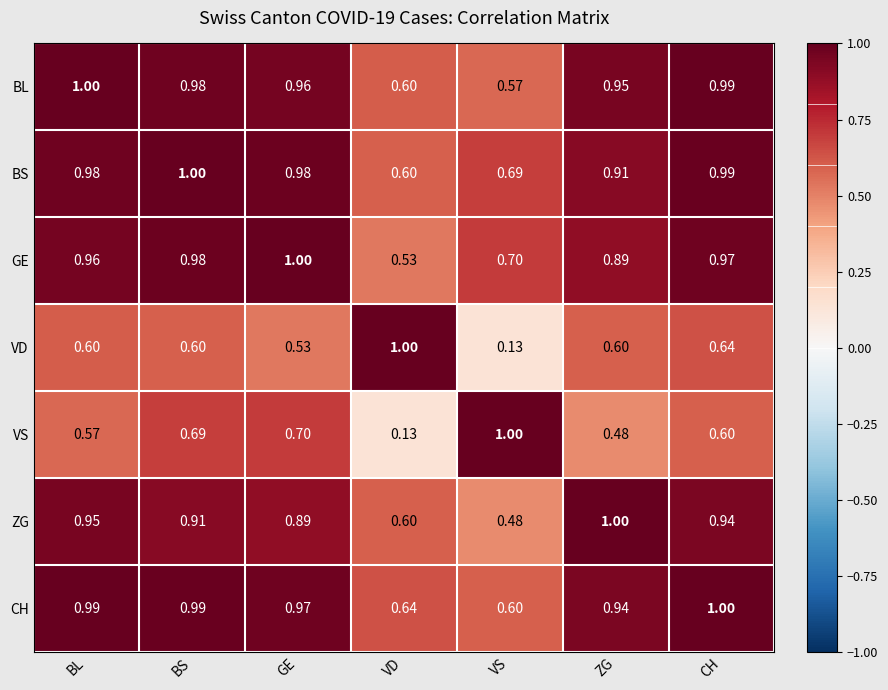

At which label does ZG reach its peak?

ZG